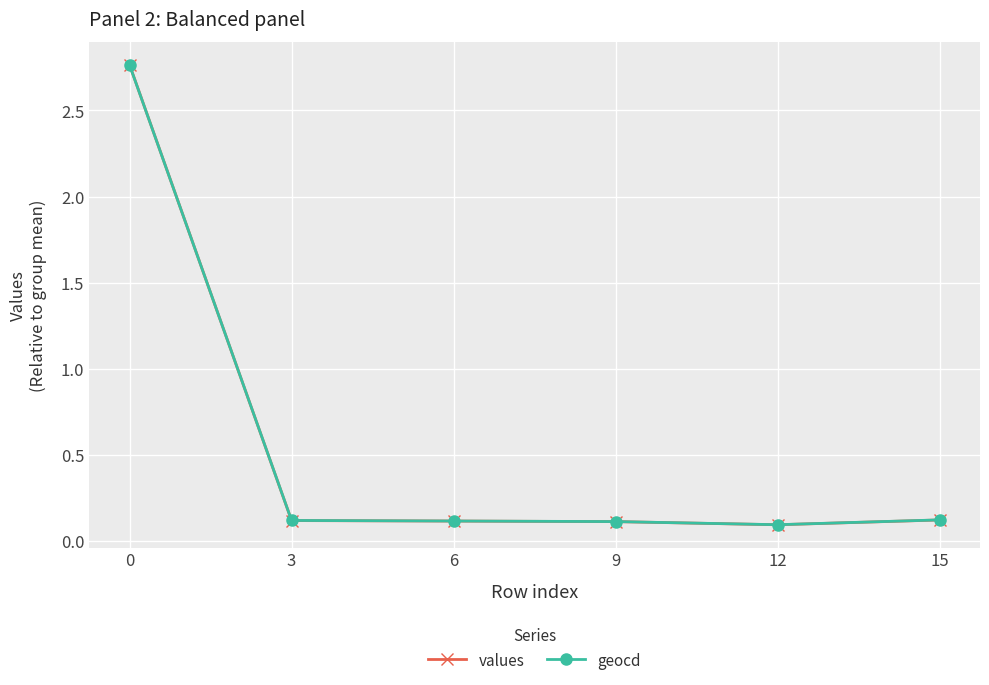

Between 0 and 3, which series saw the biggest shift?

values